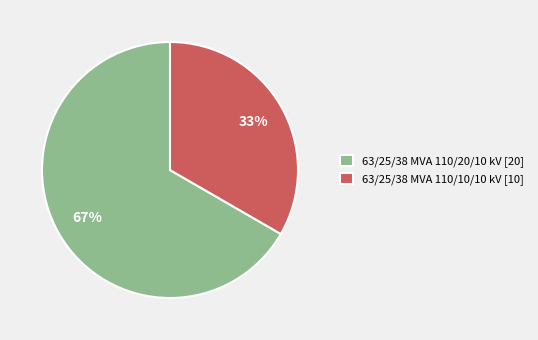

True or false: 63/25/38 MVA 110/20/10 kV accounts for 67% of the total.

True